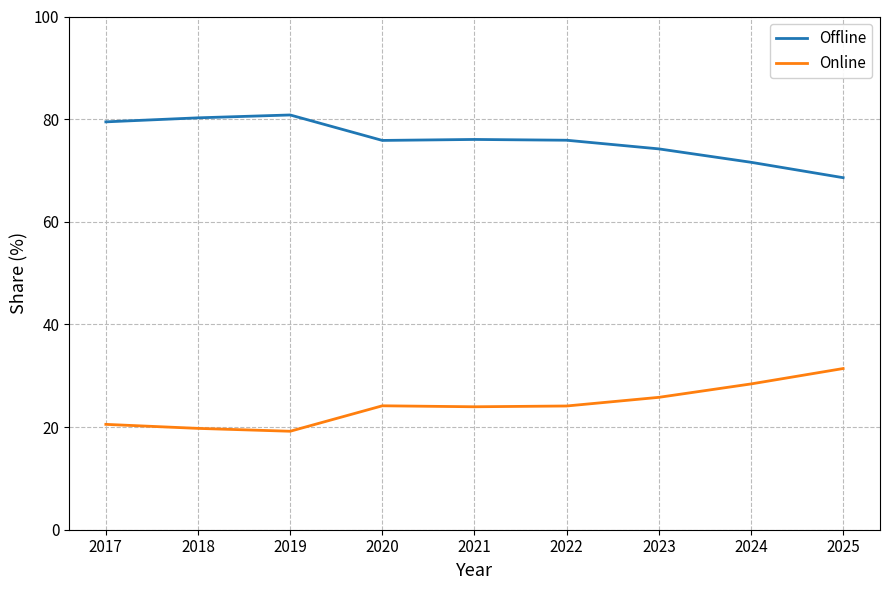

List the series in order of their peak value, lowest first.

Online, Offline